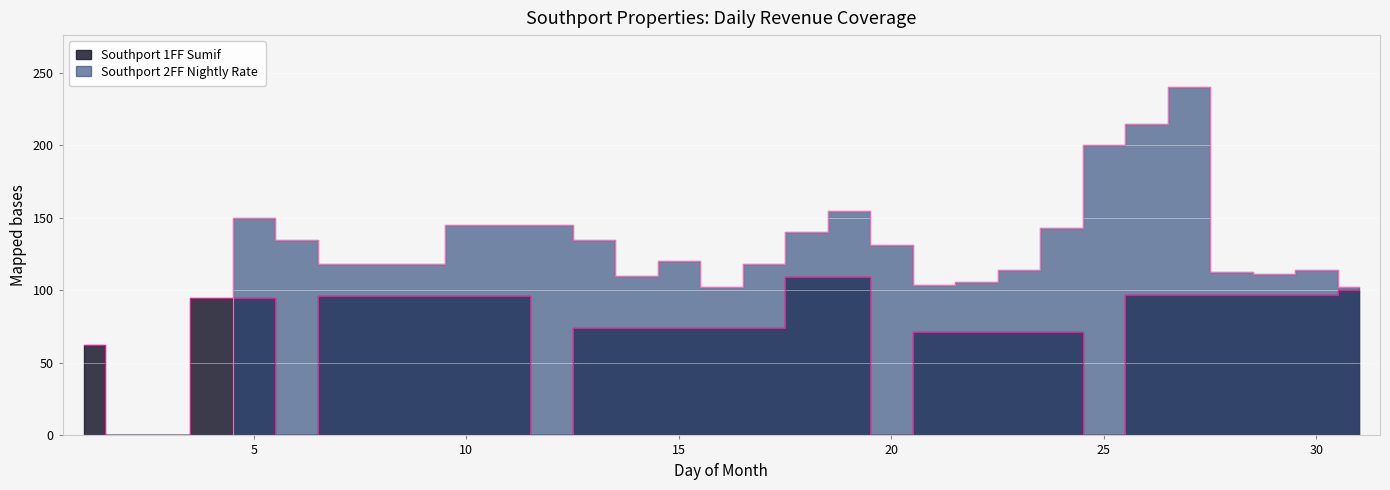

Which series ends up on top after the final intersection of Southport 2FF Nightly Rate and Southport 1FF Sumif?

Southport 2FF Nightly Rate